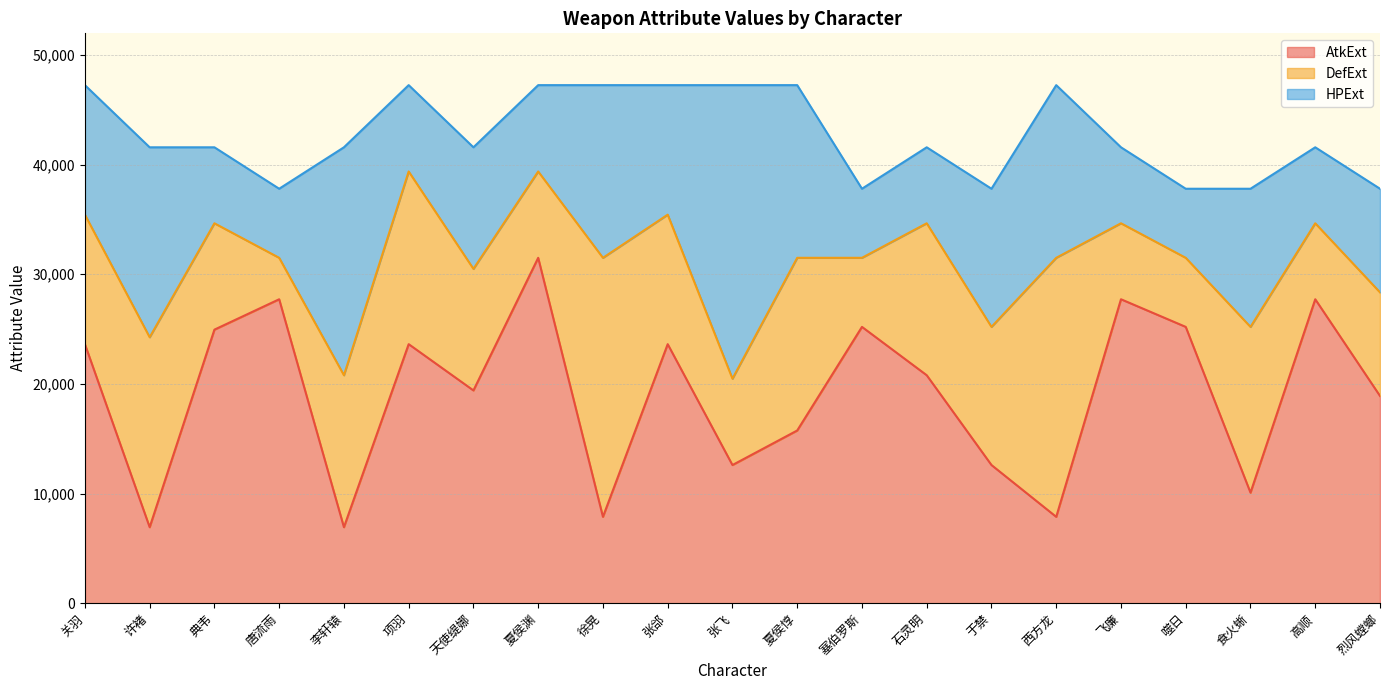

Where is the first local maximum for DefExt?

许褚